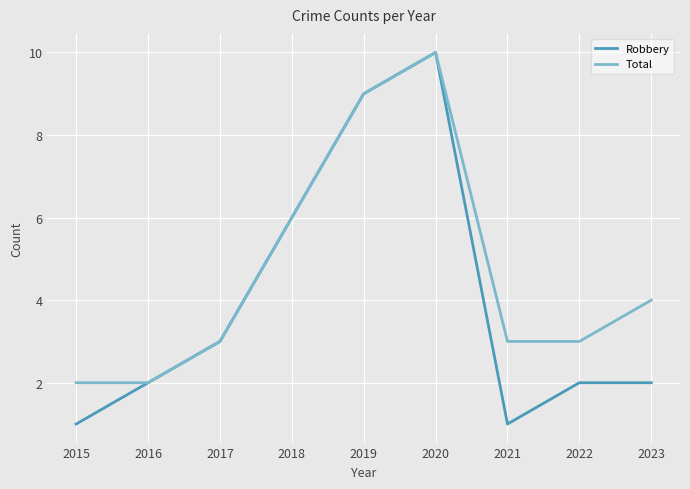

Reading left to right, what are all the values shown in this chart?

Robbery: 1	2	3	6	9	10	1	2	2
Total: 2	2	3	6	9	10	3	3	4